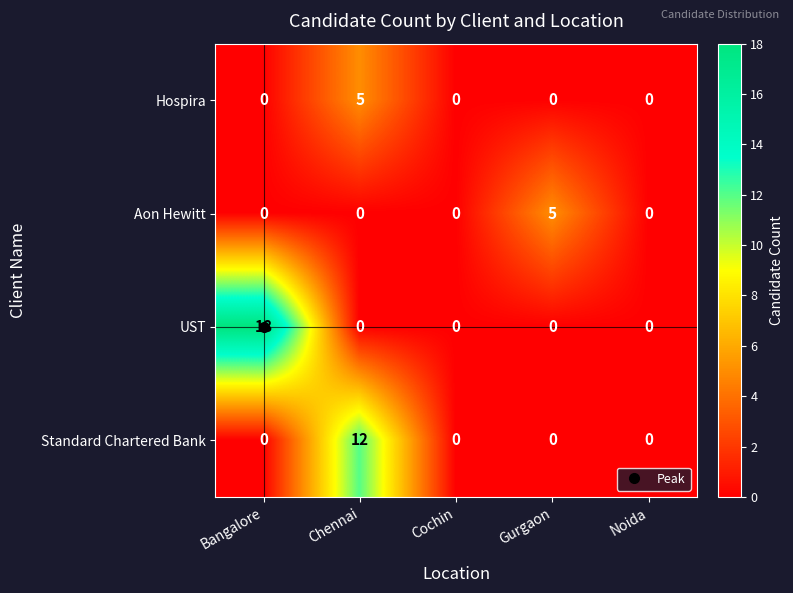

Is it true that Hospira equals 0 at Noida?

True